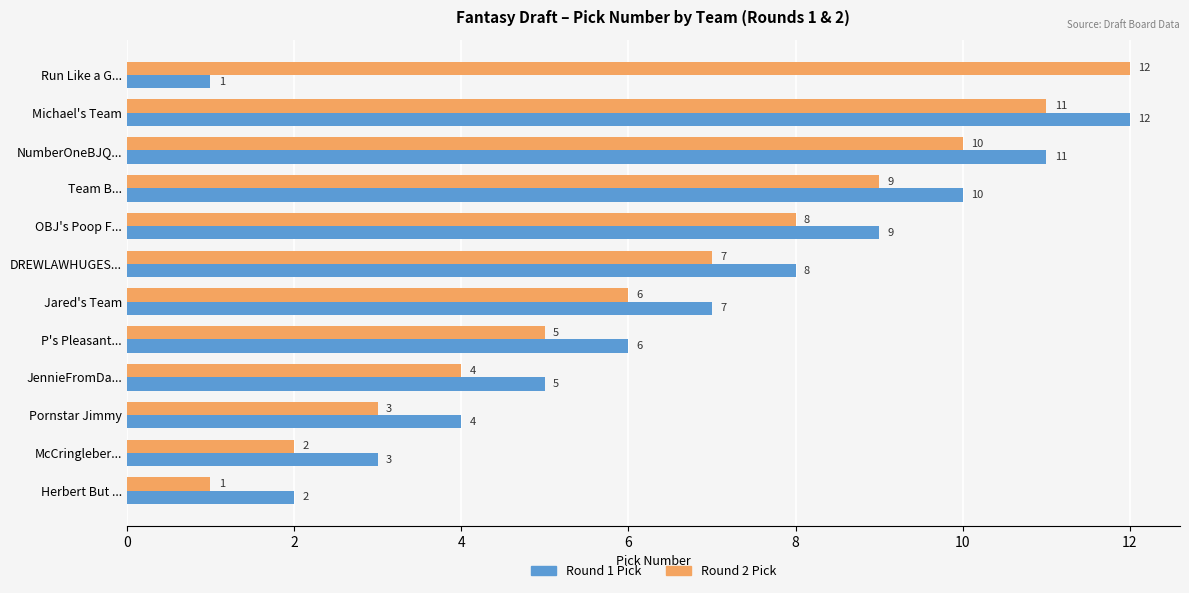

List the labels in order of Round 1 Pick value, largest first.

Michael's Team, NumberOneBJQ..., Team B..., OBJ's Poop F..., DREWLAWHUGES..., Jared's Team, P's Pleasant..., JennieFromDa..., Pornstar Jimmy, McCringleber..., Herbert But ..., Run Like a G...